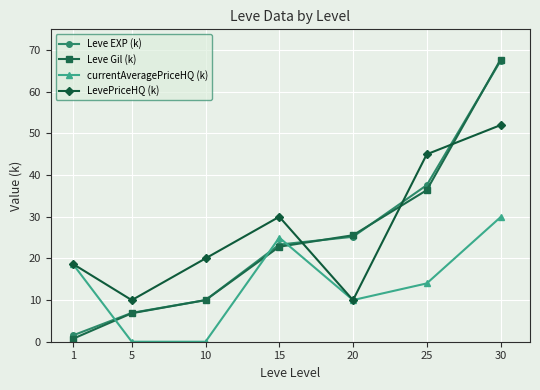

How many data points in Leve Gil (k) are above 22?

4